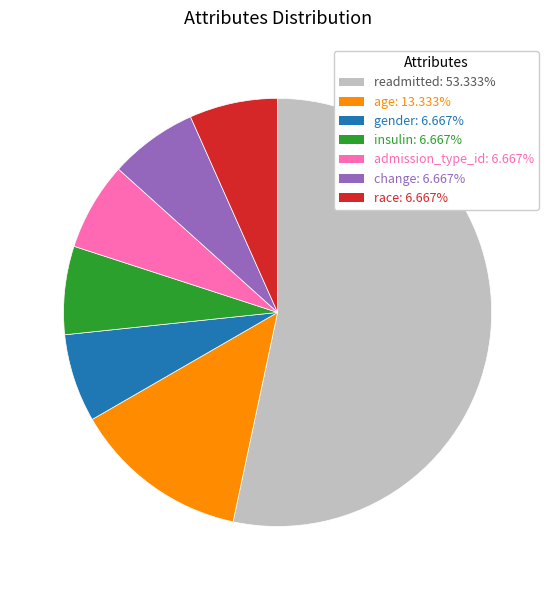

Approximately how many times larger is the value at admission_type_id: 6.667% compared to race: 6.667%?

1.0